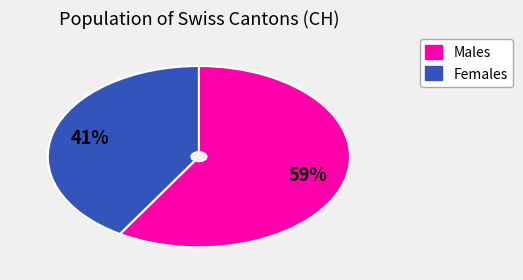

To the nearest percent, what is the difference between the largest and smallest slice percentages?

18%